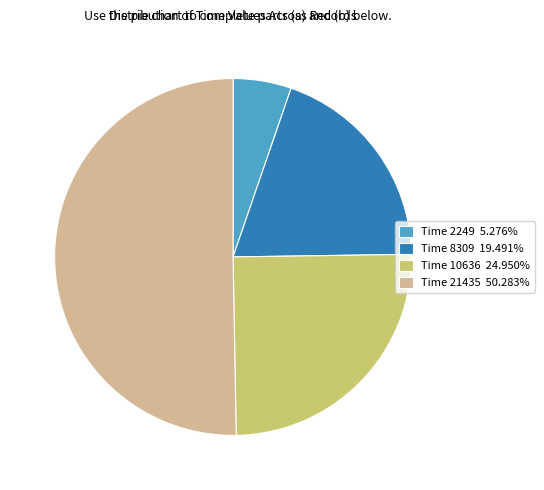

Count the number of slices in the pie.

4